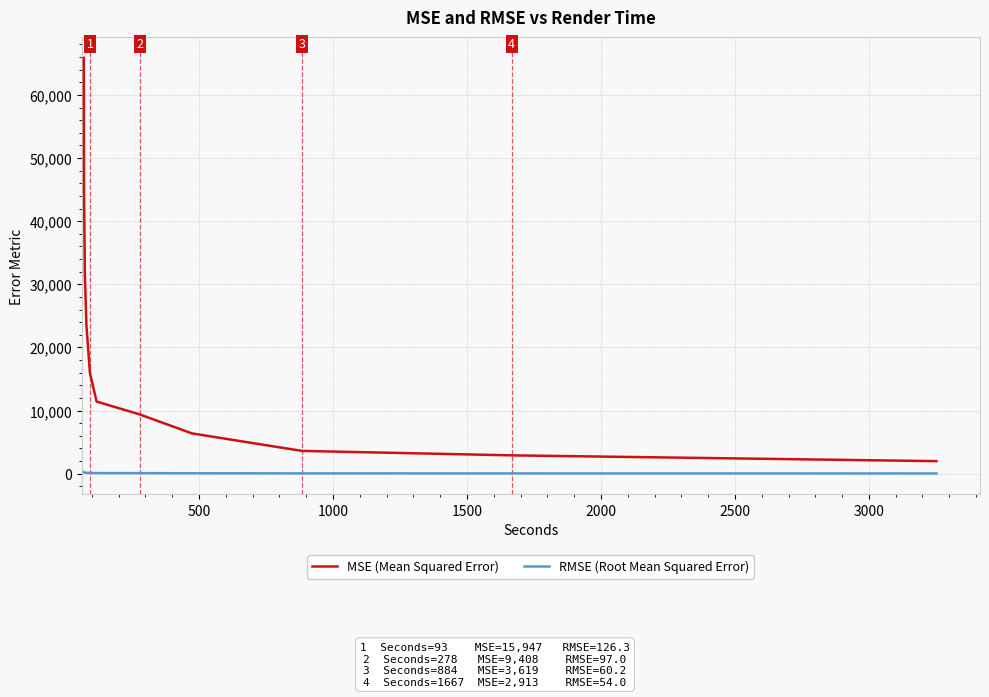

What is the maximum value for MSE (Mean Squared Error)?

65880.9